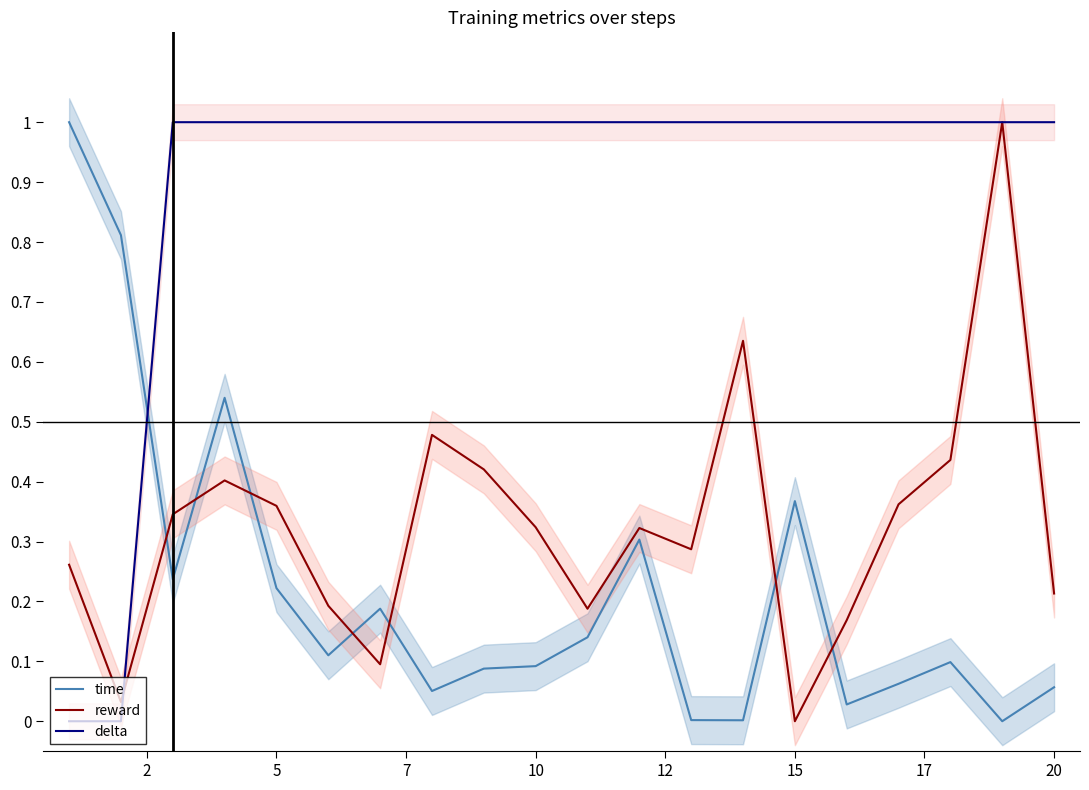

Rank the series by their average value, from highest to lowest.

delta, reward, time